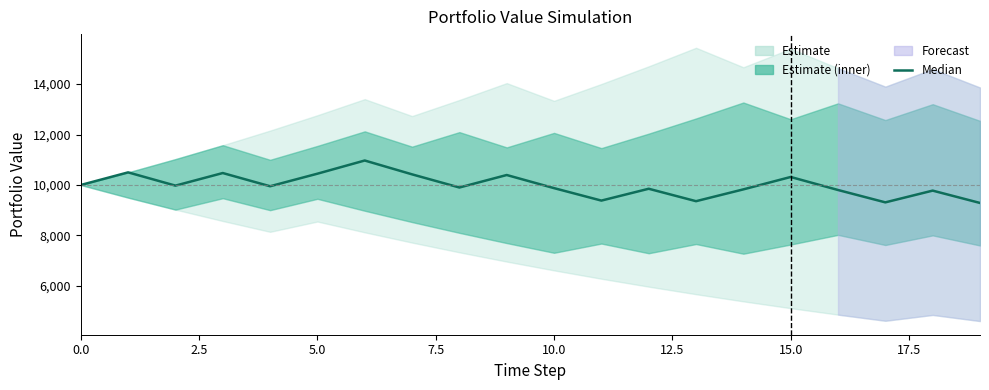

What is the difference between the second highest and second lowest values?

1188.3